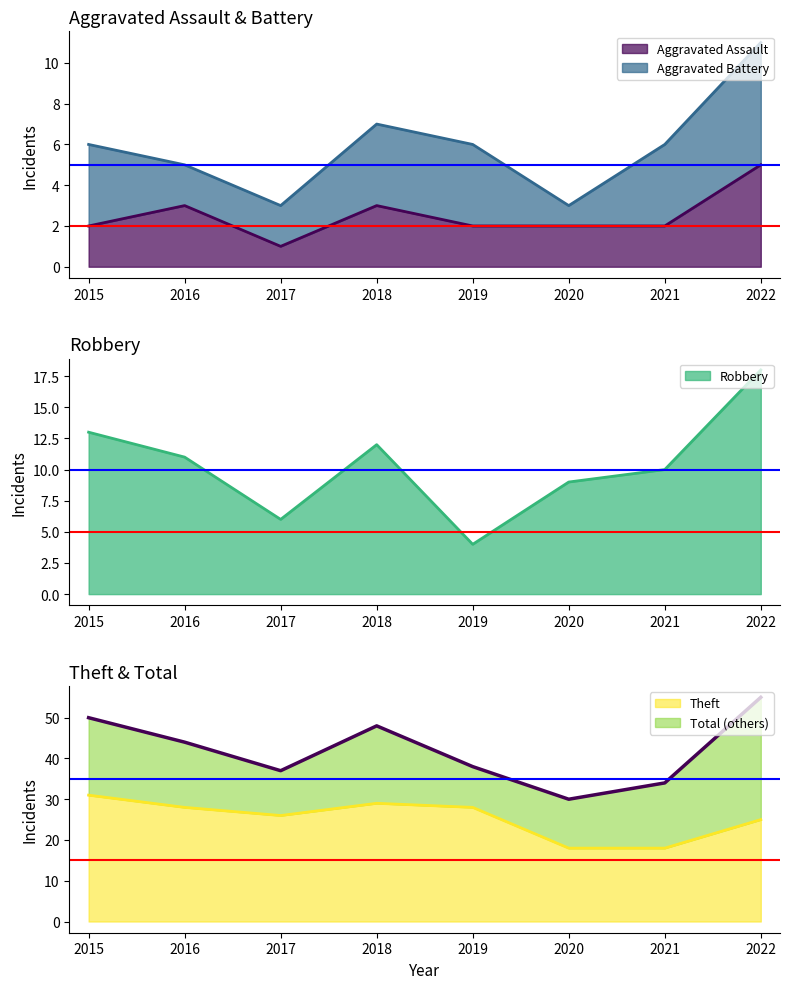

Is it true that Theft equals 28 at 2019?

True